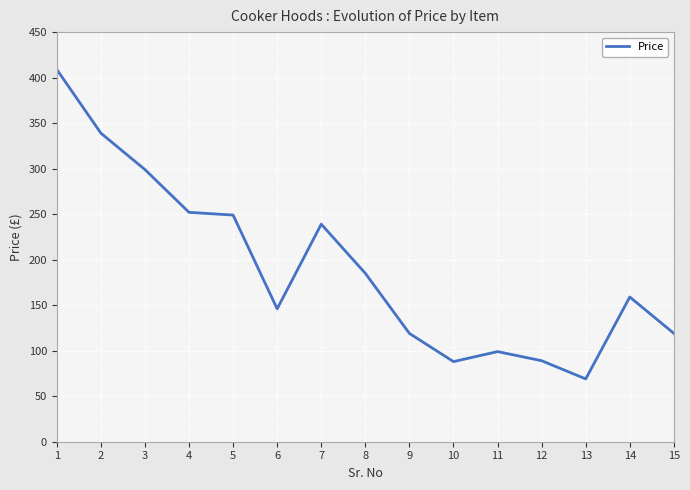

Which category has the highest value across all series?

1